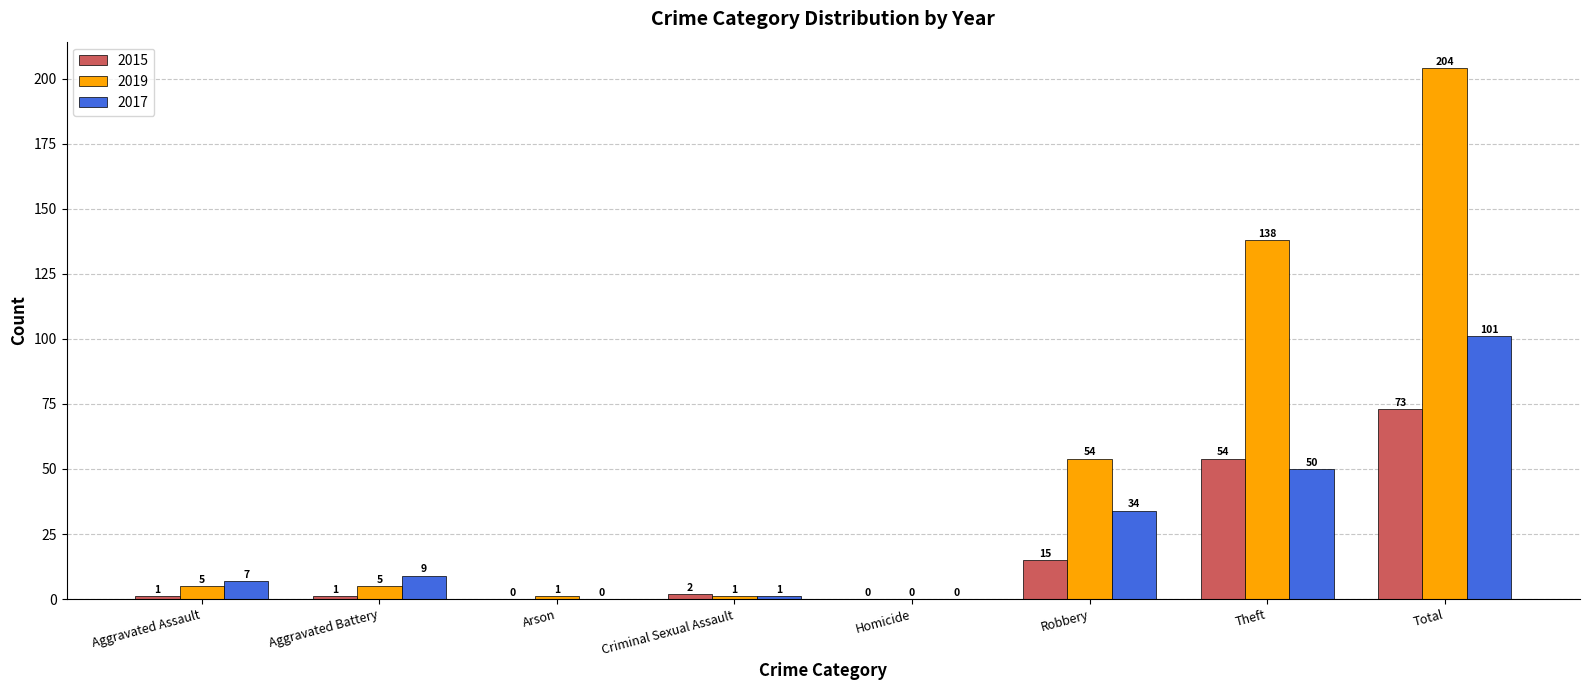

True or false: 2017 has a value of -69 at Homicide.

False